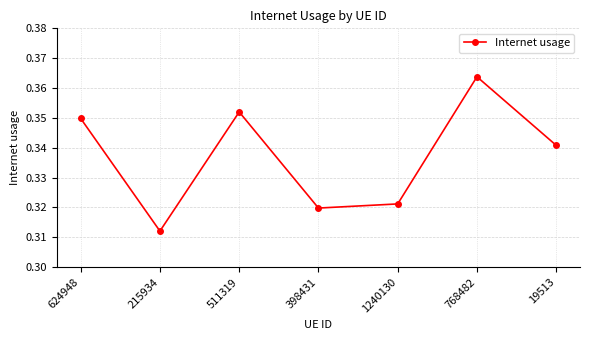

The value at 19513 is 0.5. True or false?

False